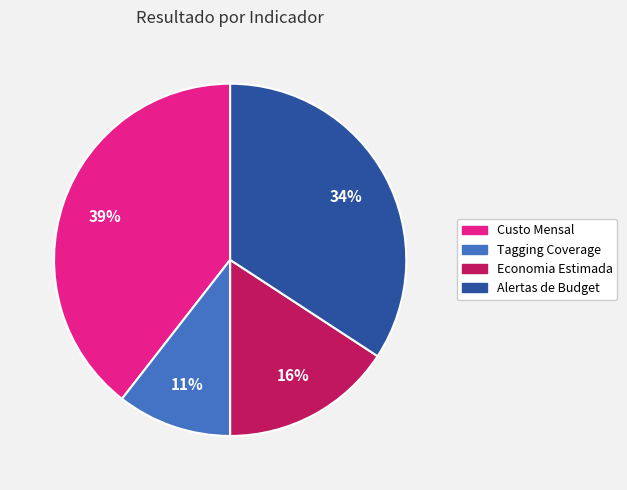

To the nearest percent, what is the average slice percentage?

25%